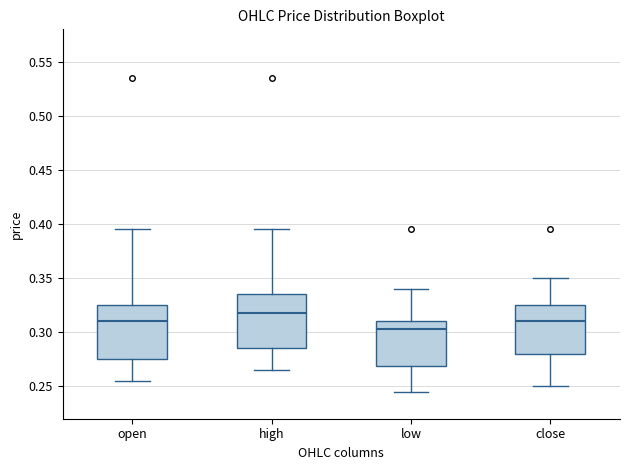

Reading left to right, transcribe this box plot: for each box, give where its median line is, the range the box spans, and where its two whiskers end, as read against the y-axis. The values are not printed on the chart, so give them approximately, as read against the axis.

open: median 0.310, box 0.275 to 0.325, whiskers 0.255 to 0.395
high: median 0.320, box 0.285 to 0.335, whiskers 0.265 to 0.395
low: median 0.305, box 0.270 to 0.310, whiskers 0.245 to 0.340
close: median 0.310, box 0.280 to 0.325, whiskers 0.250 to 0.350